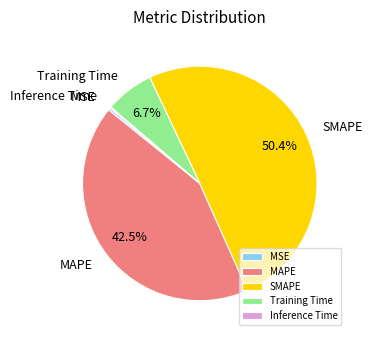

To the nearest percent, what percentage of the pie is Training Time?

7%